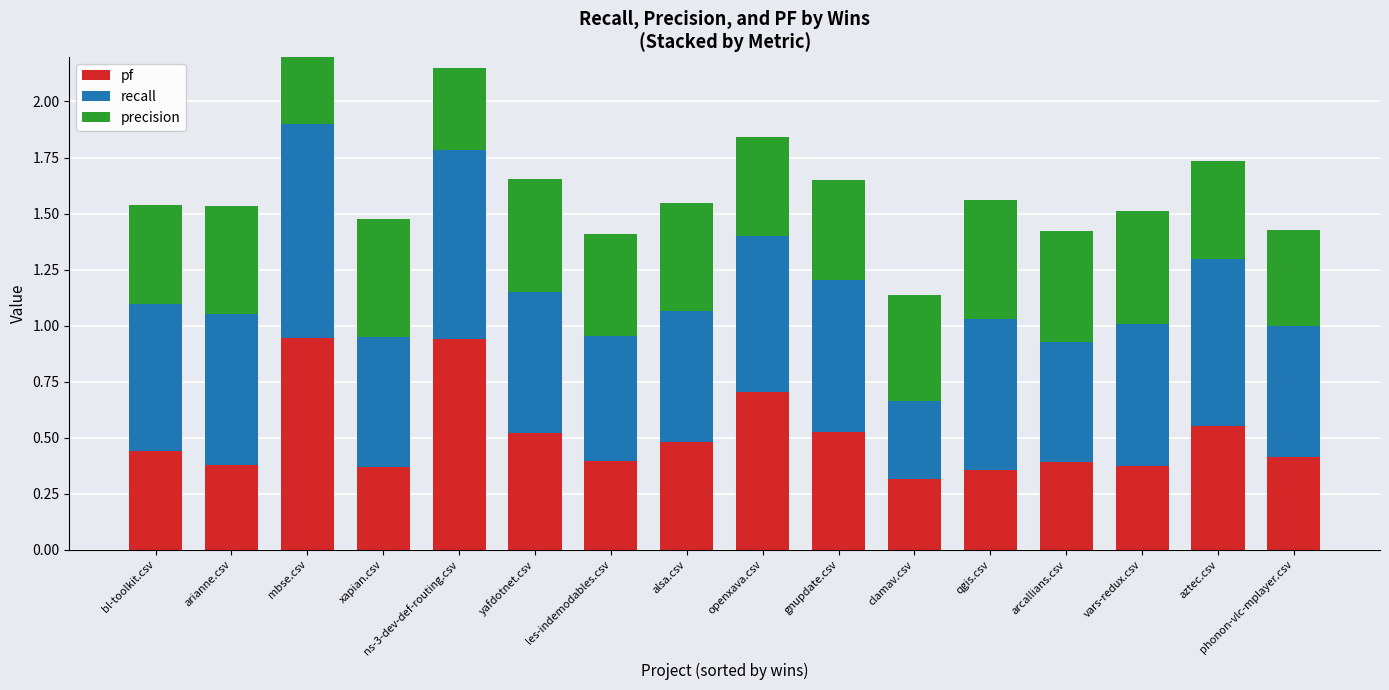

Which label corresponds to the smallest value in the chart?

clamav.csv